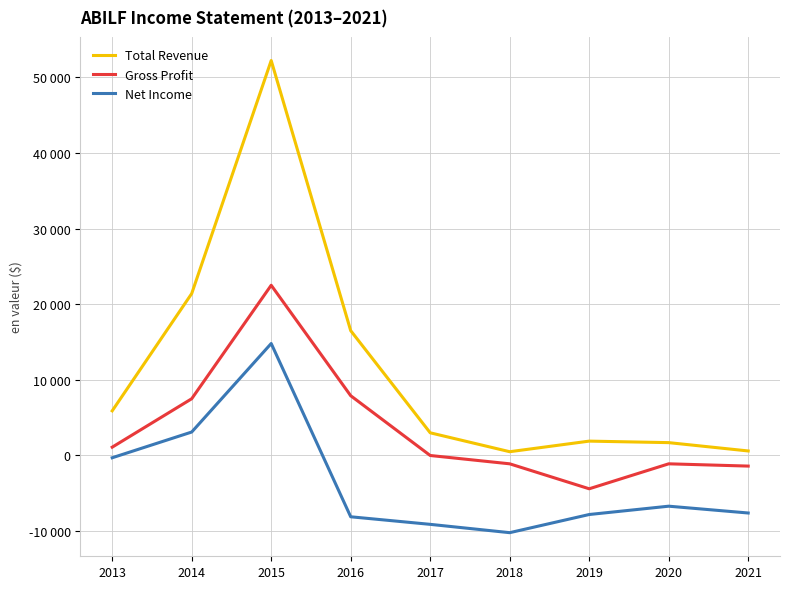

What are all the series names shown in the legend?

Total Revenue, Gross Profit, Net Income